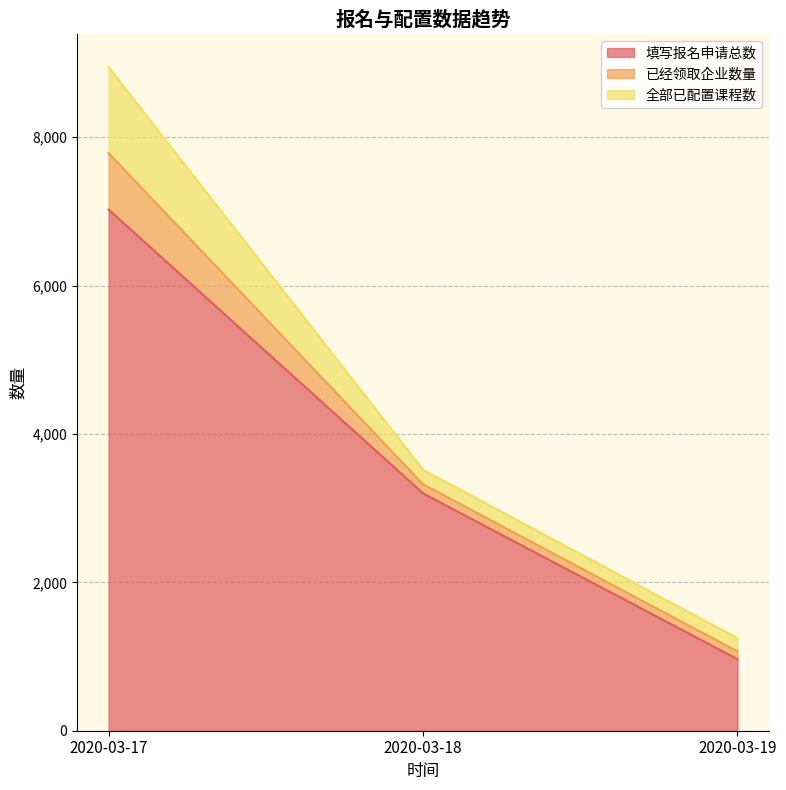

At which category is the sum across all series the highest?

2020-03-17